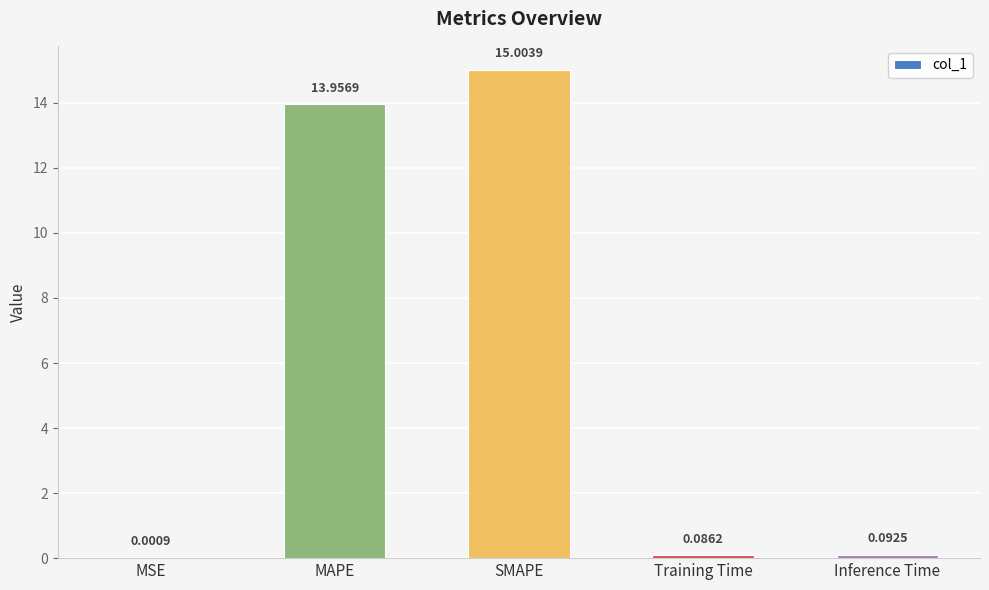

Which label corresponds to the largest value in the chart?

SMAPE